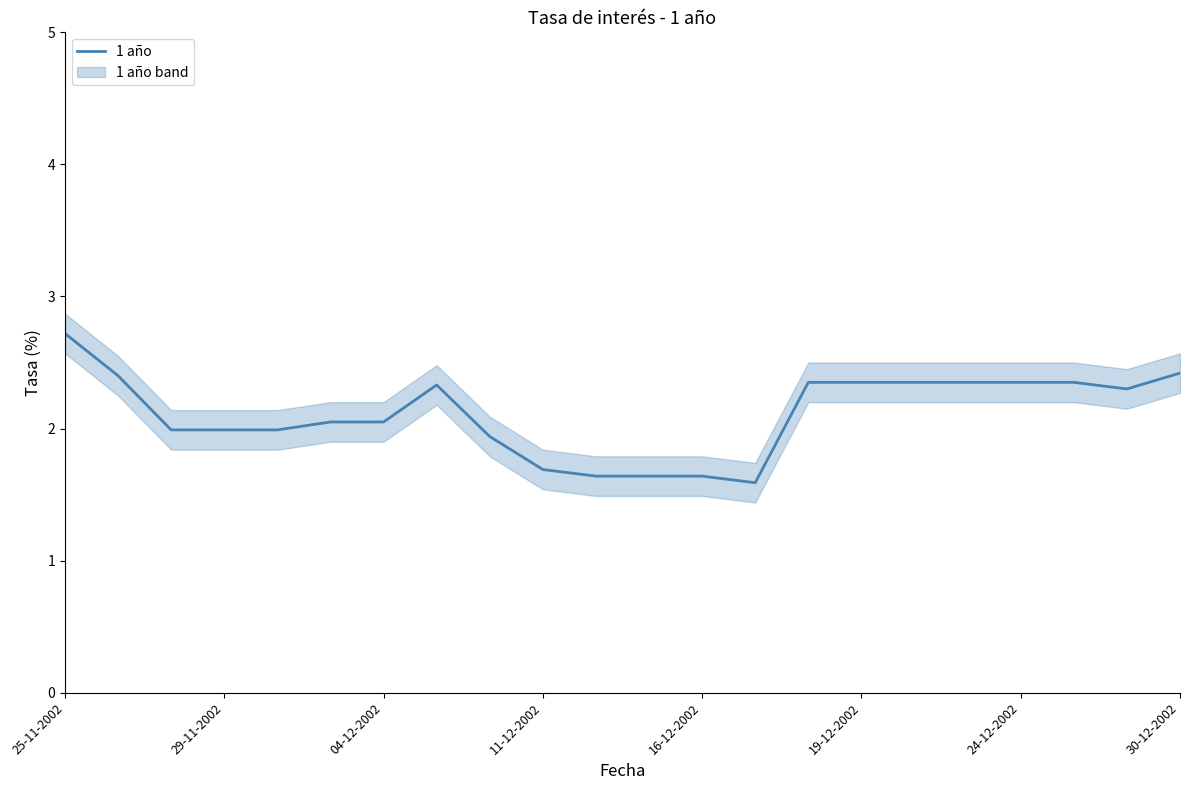

Which category has the lowest value across all series?

13